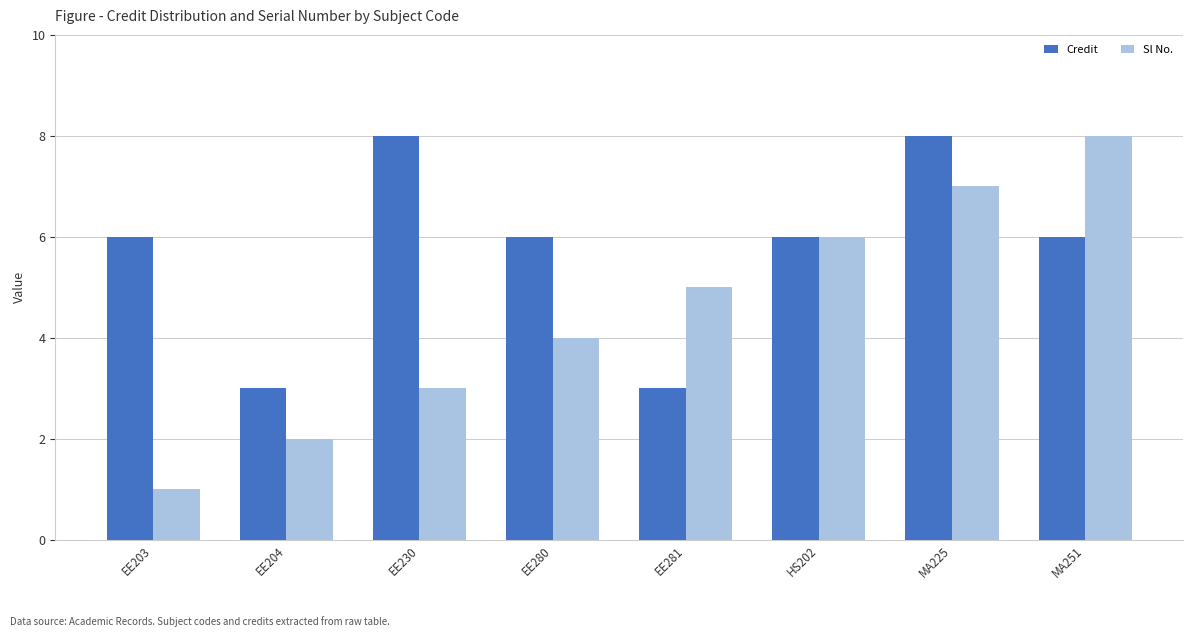

Is it true that Credit equals 6 at MA251?

True